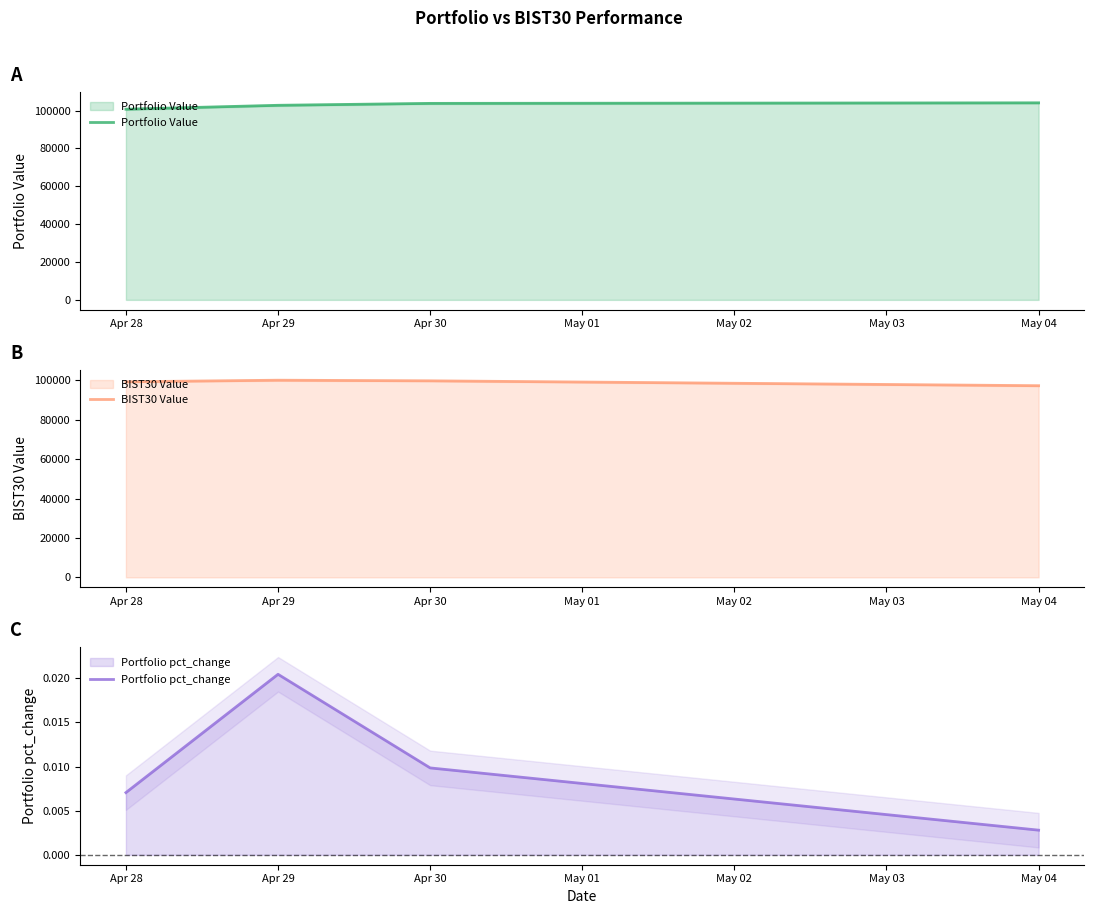

What is the difference between the BIST30 Value values at Apr 28 and Apr 30?

486.6